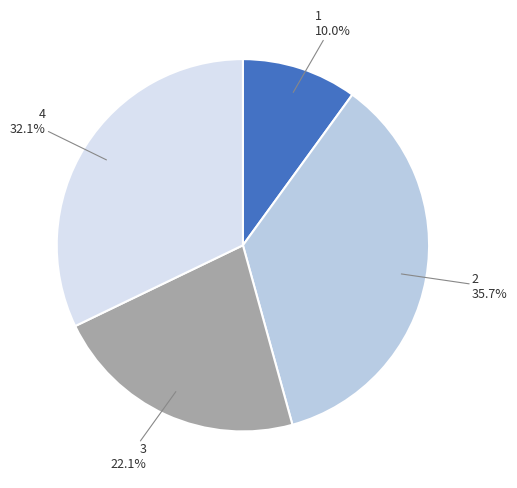

Rank the categories by value from highest to lowest.

2, 4, 3, 1